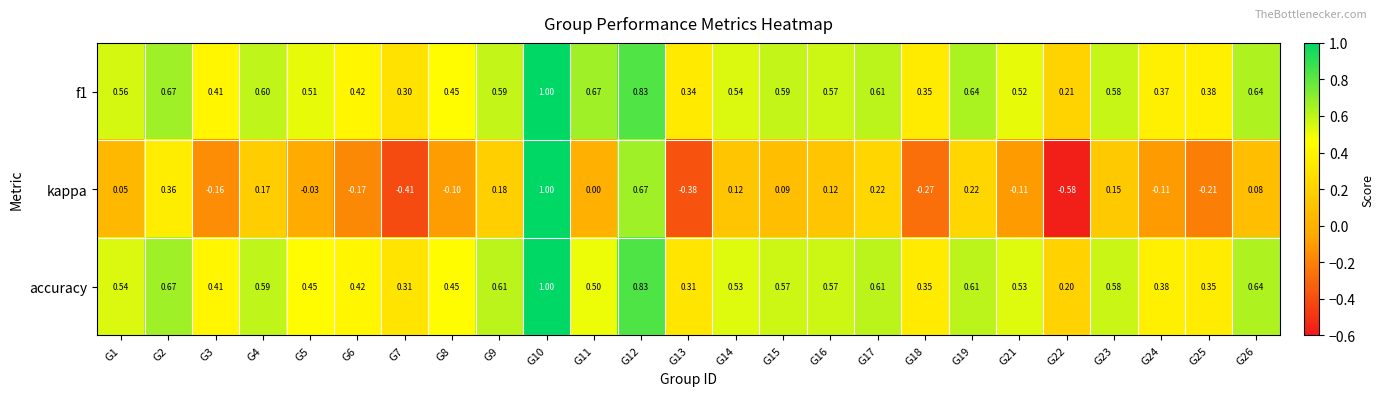

Is the value of kappa at G13 greater than the value of accuracy at G24?

No